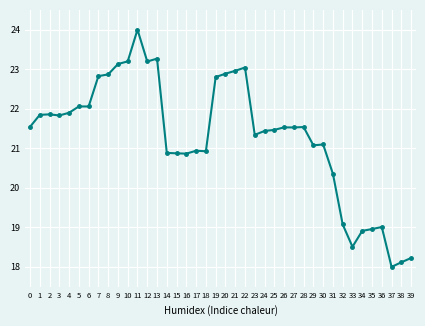

How many values exceed 21?

26